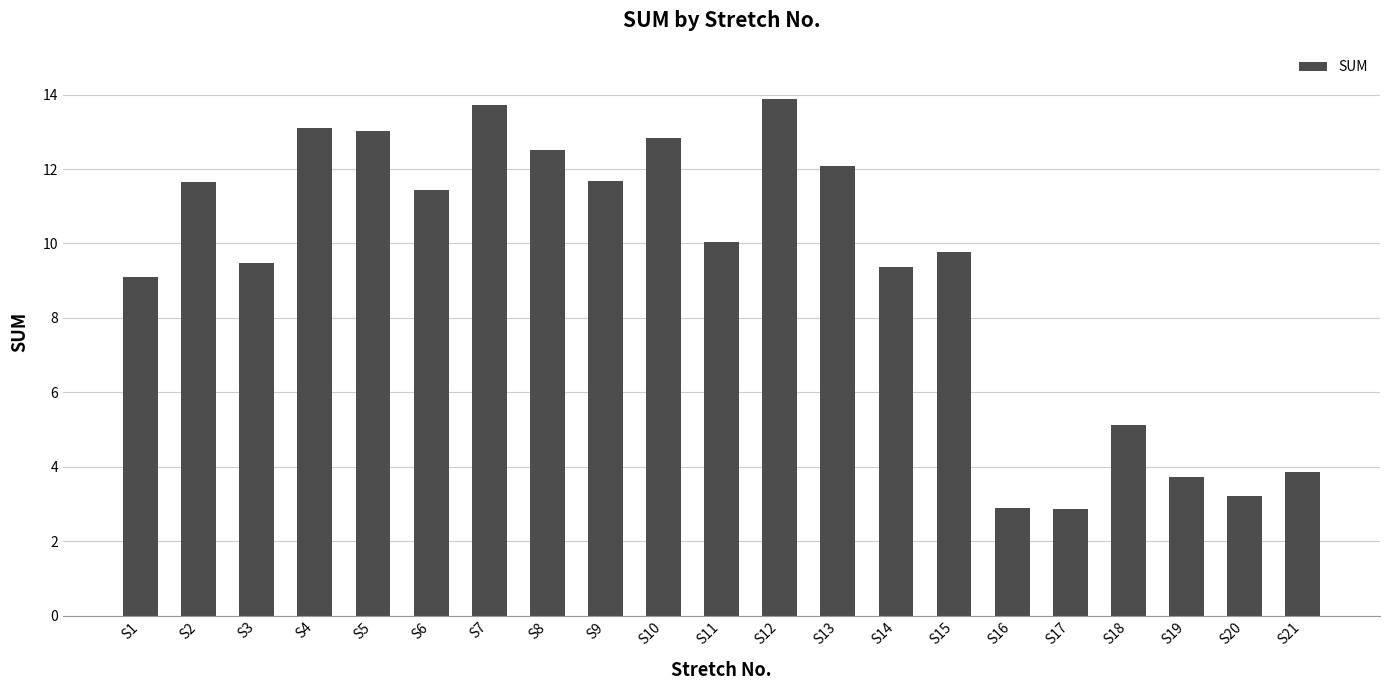

What is the sum of the values at S16 and S1?

12.0